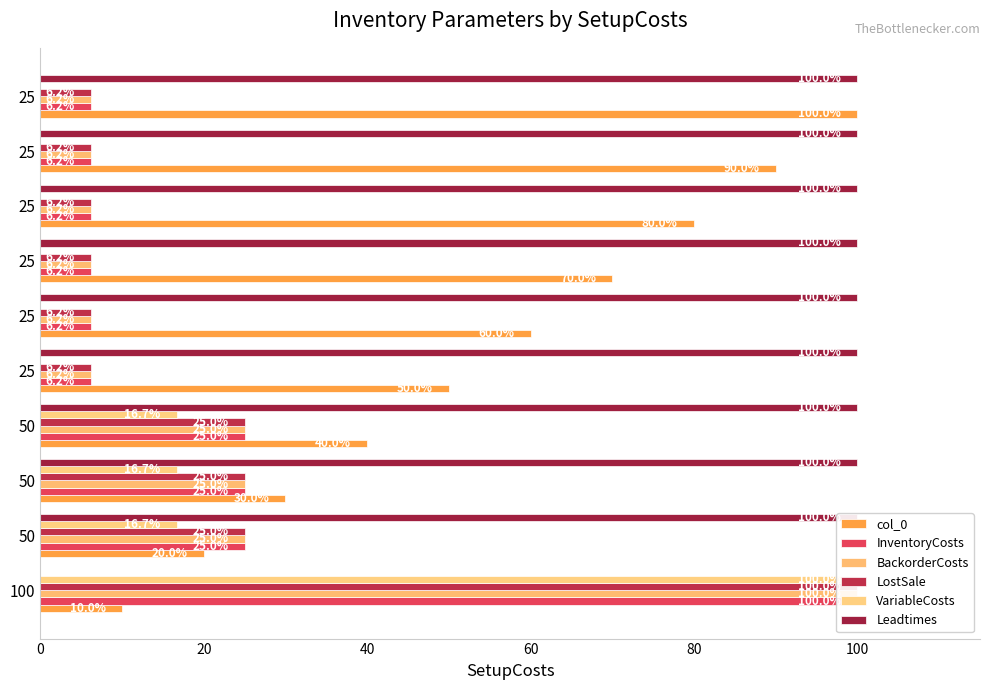

How many values in VariableCosts are above zero?

4